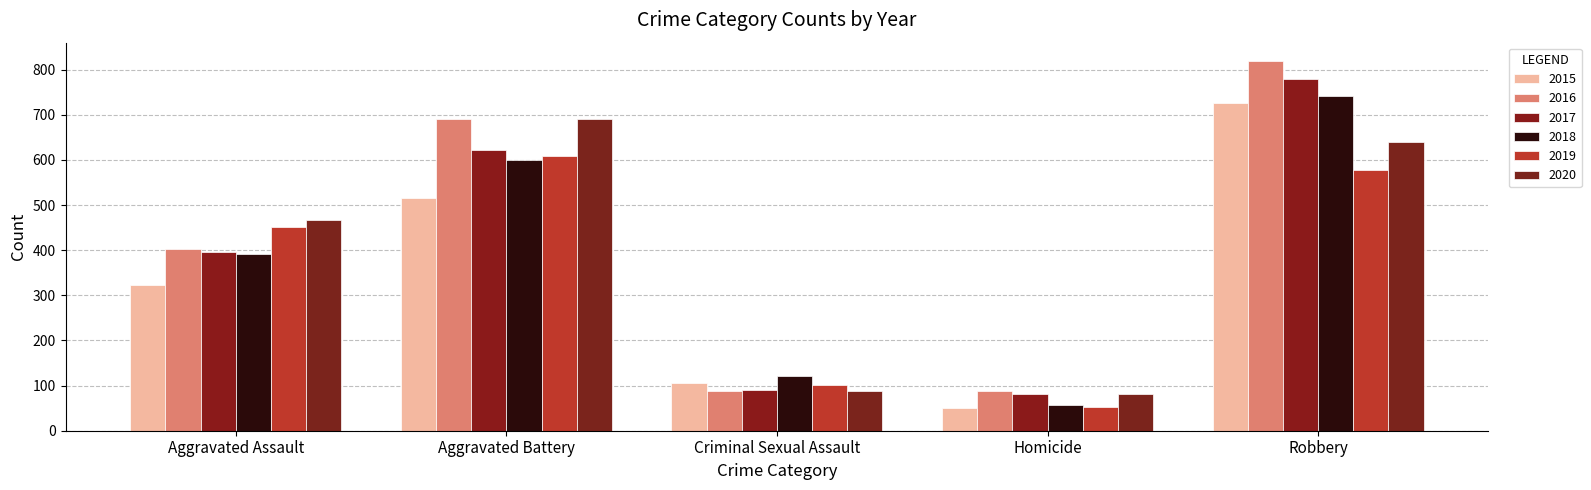

Rank the series by their maximum value, from lowest to highest.

2019, 2020, 2015, 2018, 2017, 2016